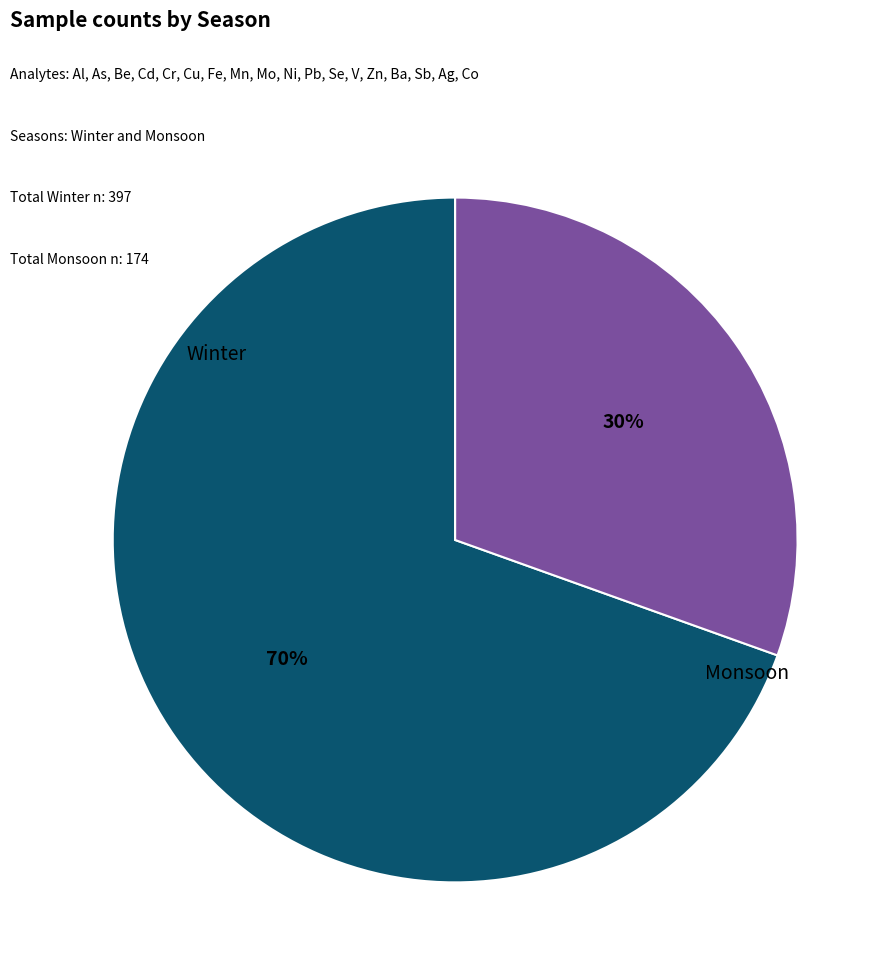

Is there any slice that represents more than half of the pie?

Yes